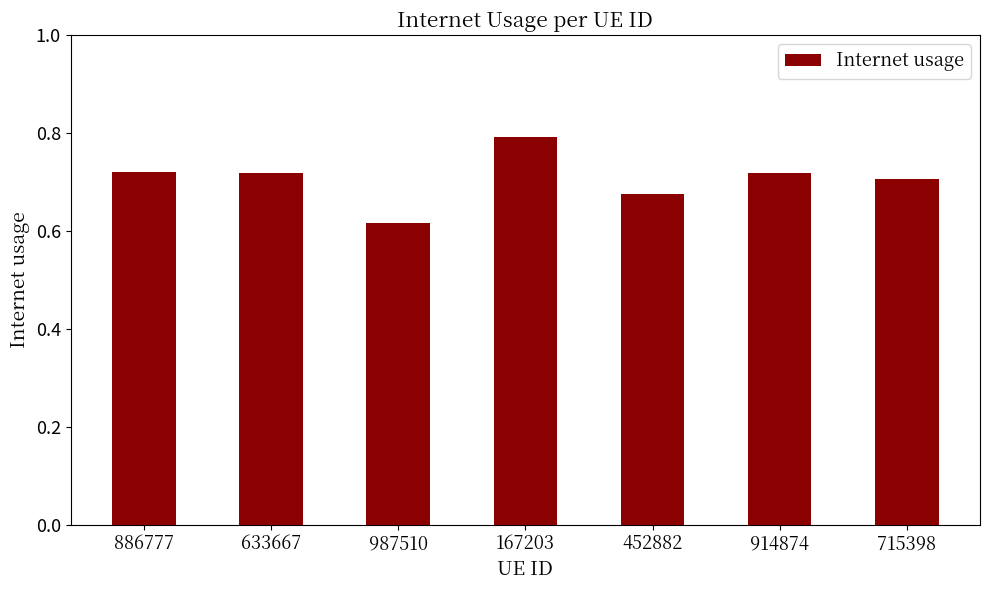

How many bars are there in total?

7